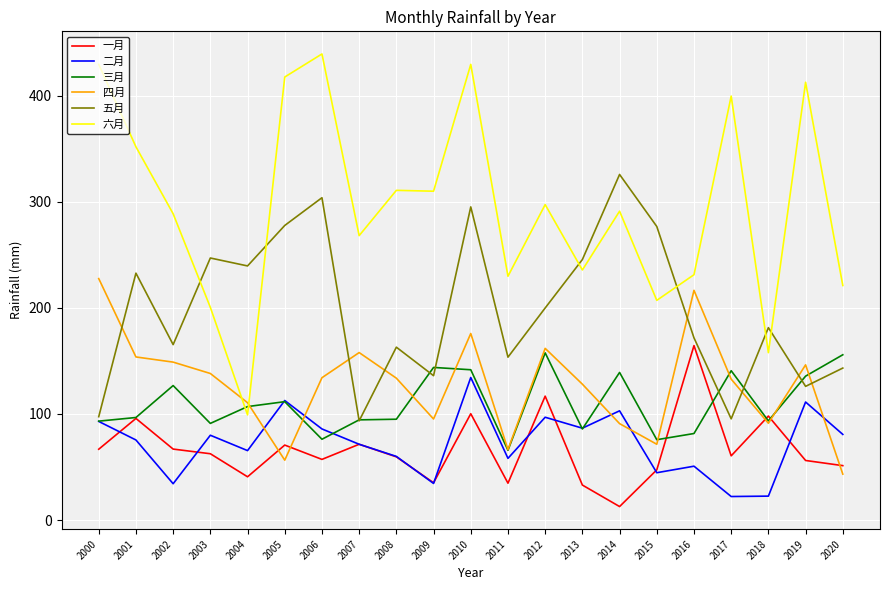

True or false: 六月 and 二月 intersect in this chart.

False